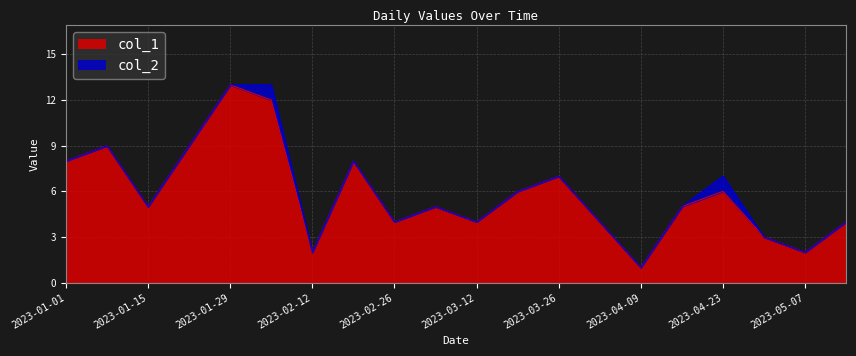

Rank the categories by value from lowest to highest.

2023-04-09, 2023-02-12, 2023-05-07, 2023-04-30, 2023-02-26, 2023-03-12, 2023-04-02, 2023-05-14, 2023-01-15, 2023-03-05, 2023-04-16, 2023-03-19, 2023-04-23, 2023-03-26, 2023-01-01, 2023-02-19, 2023-01-08, 2023-01-22, 2023-02-05, 2023-01-29